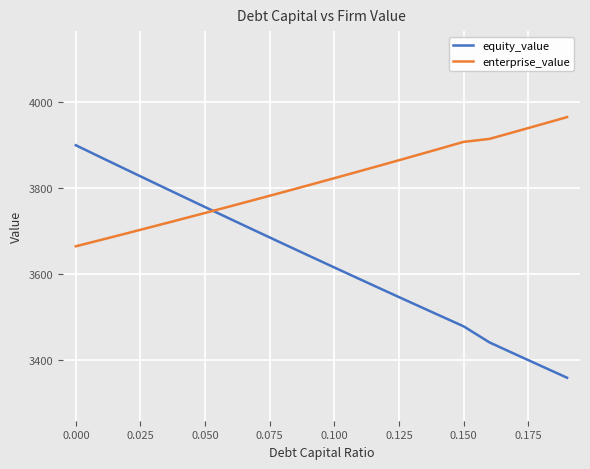

Count the number of data series in this chart.

2